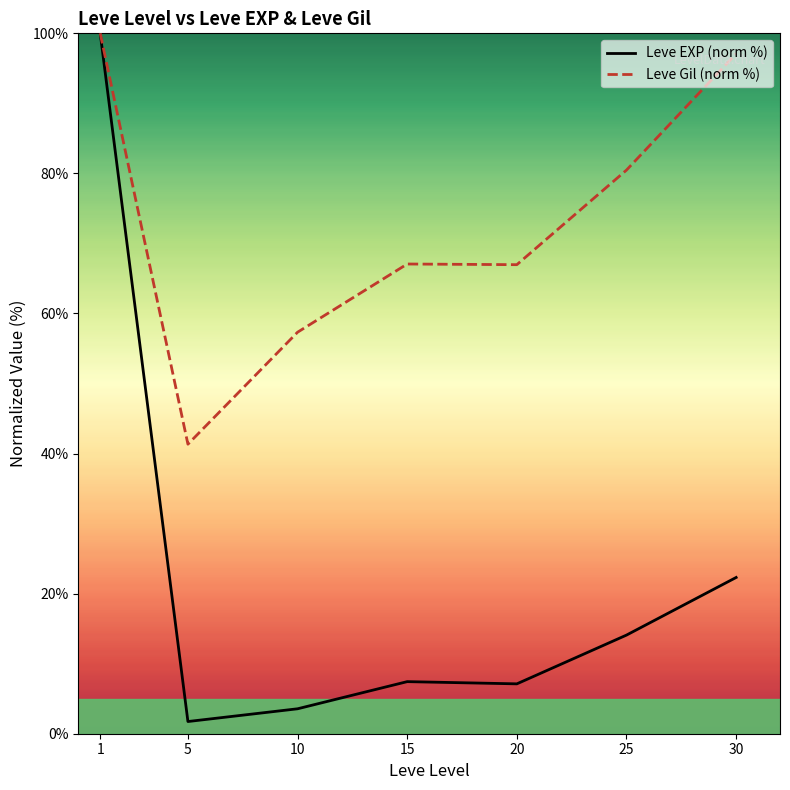

At which category is the sum across all series the highest?

1